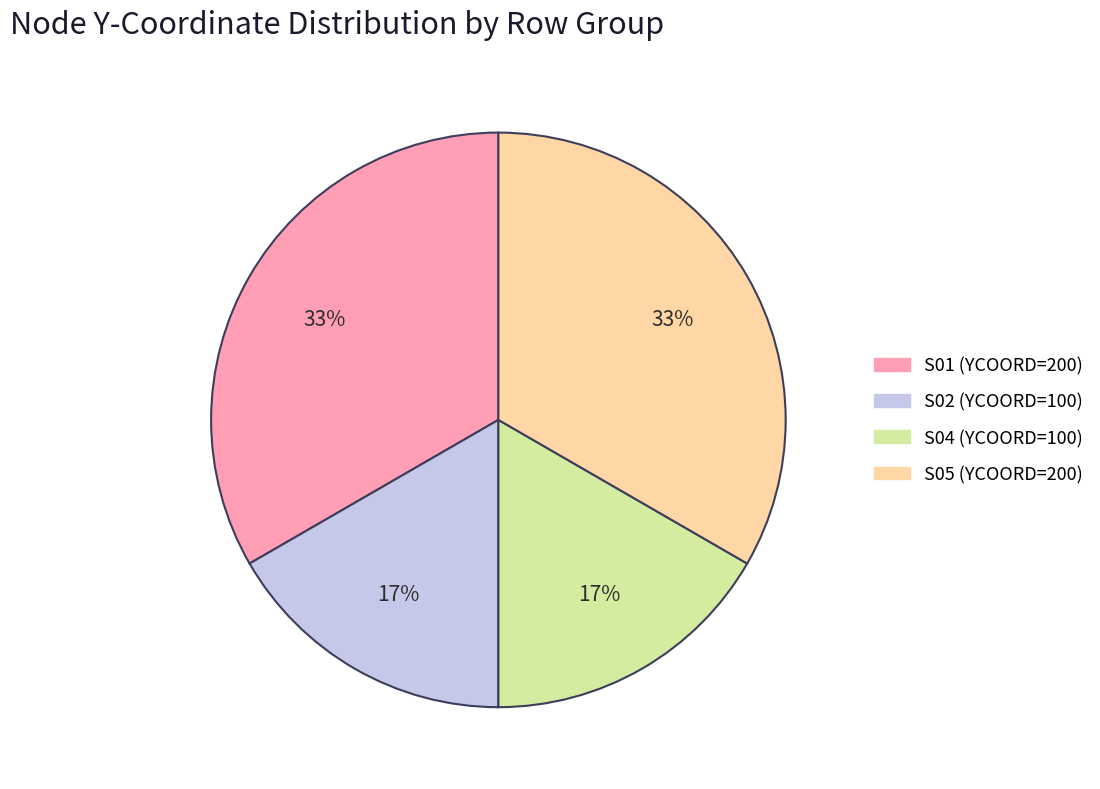

How many slices are in this pie chart?

4